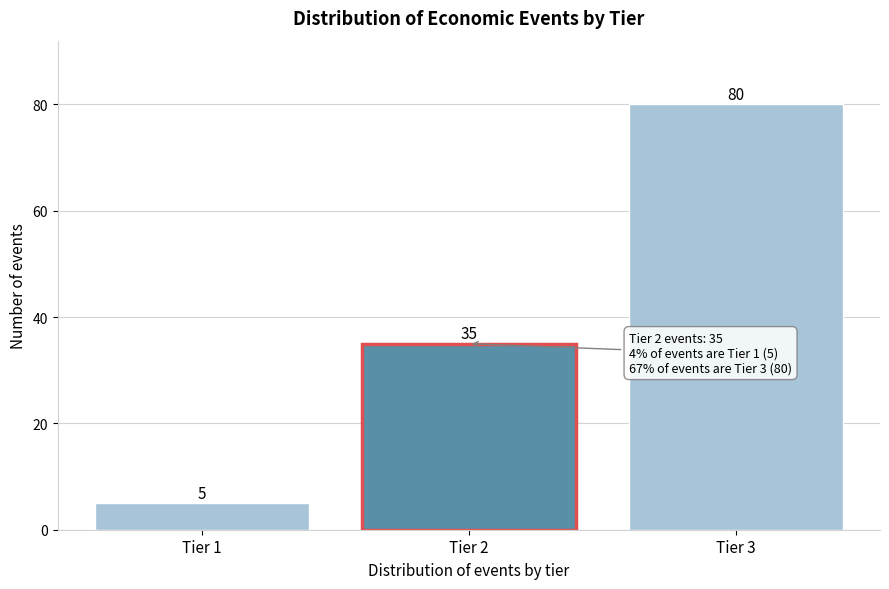

Reading right to left, list all the values displayed in this chart.

80	35	5